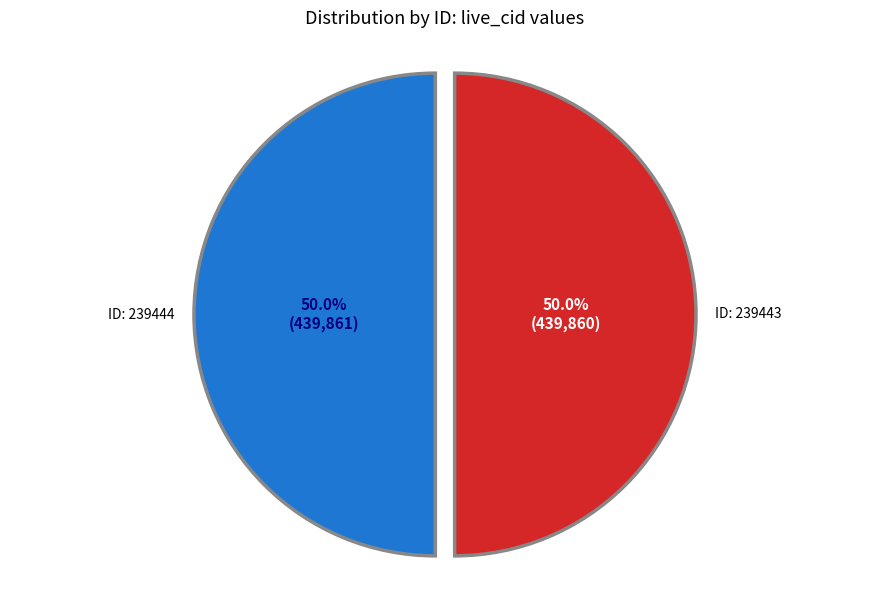

Count the number of slices in the pie.

2